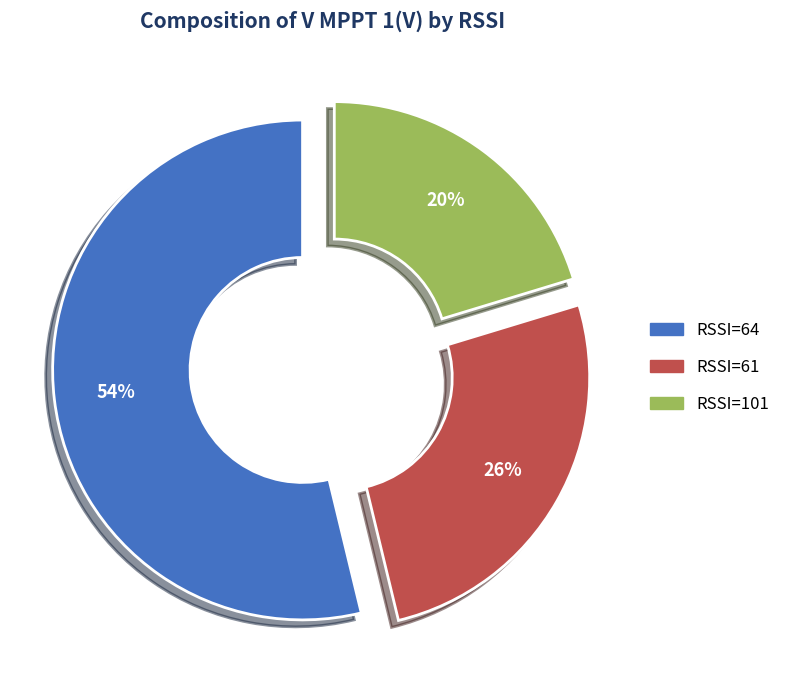

To the nearest percent, what is the average slice percentage?

33%